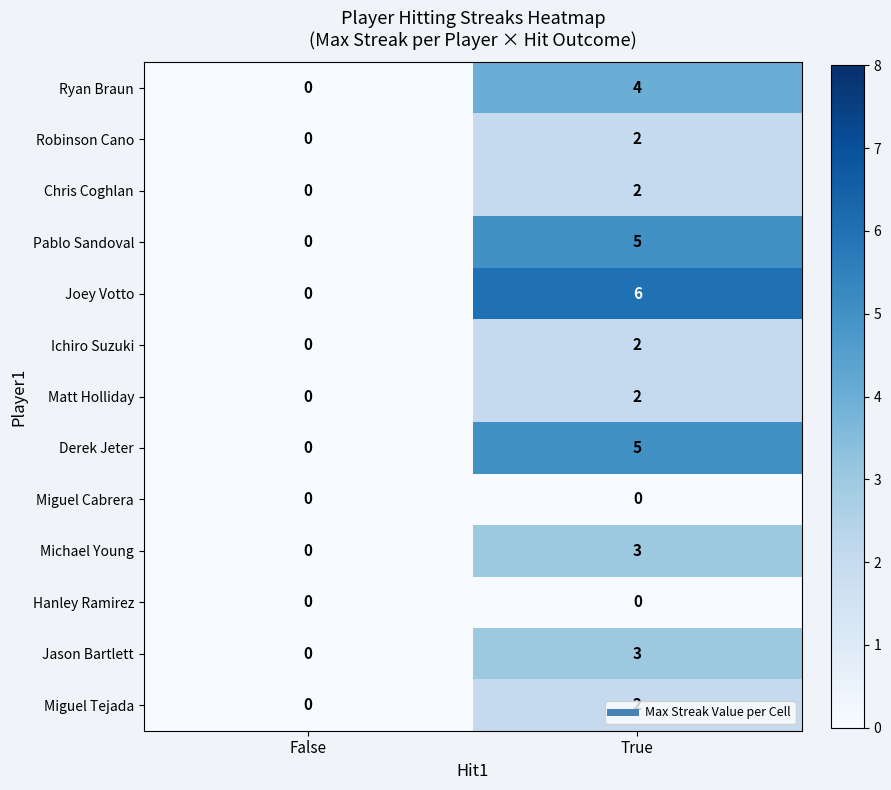

The value of Joey Votto at False is 0. True or false?

True